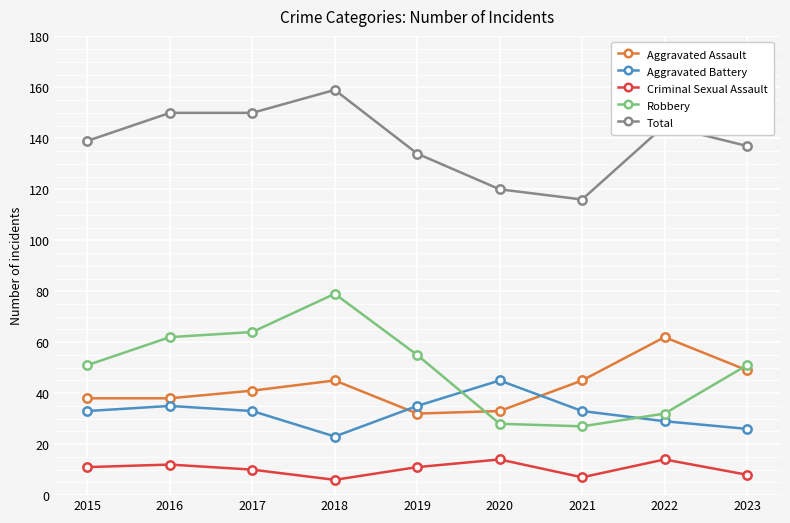

Which category has the highest value across all series?

2018